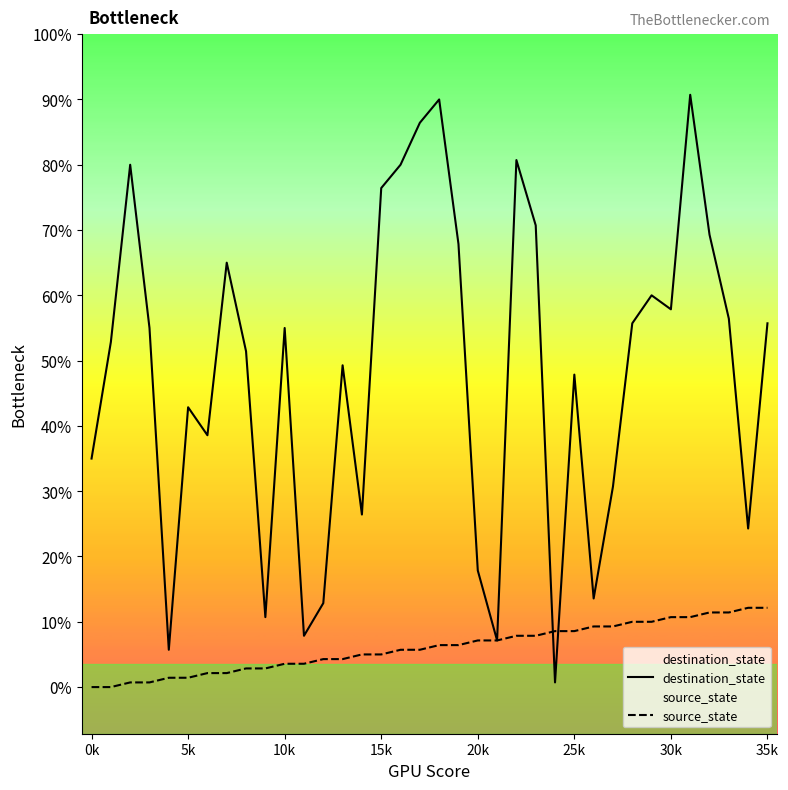

Does the chart display data point markers on the line(s)?

No